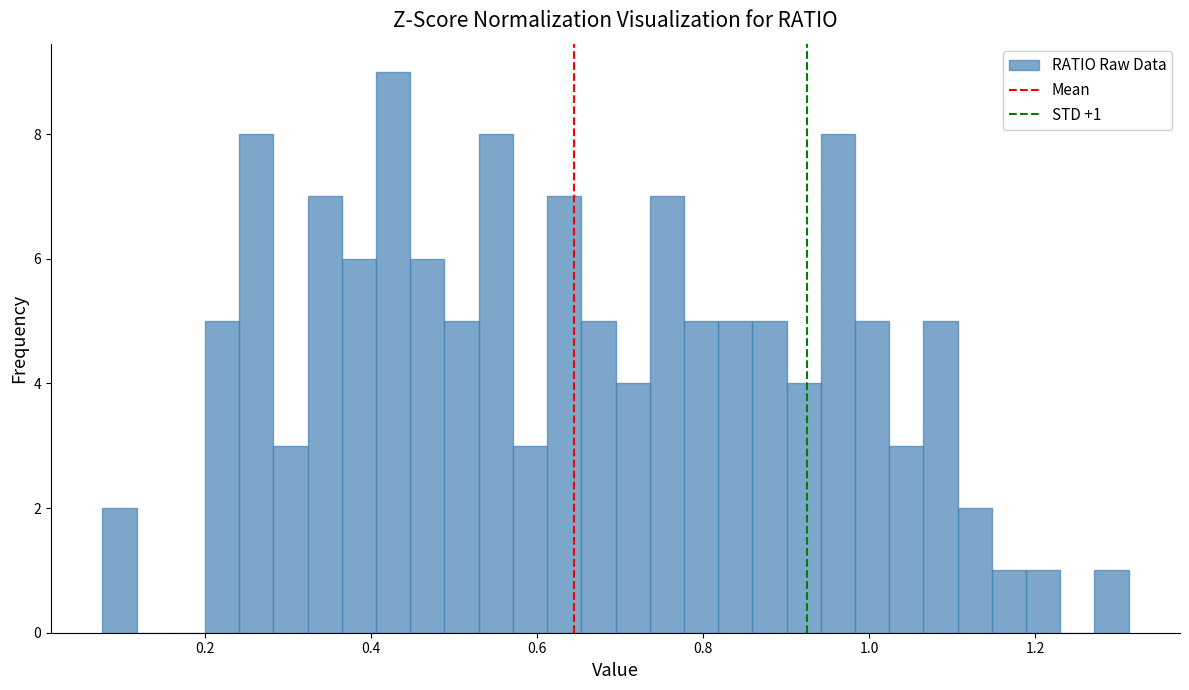

Around what value on the x-axis is the tallest bar? Give the approximate position of its centre, as read against the axis.

0.42